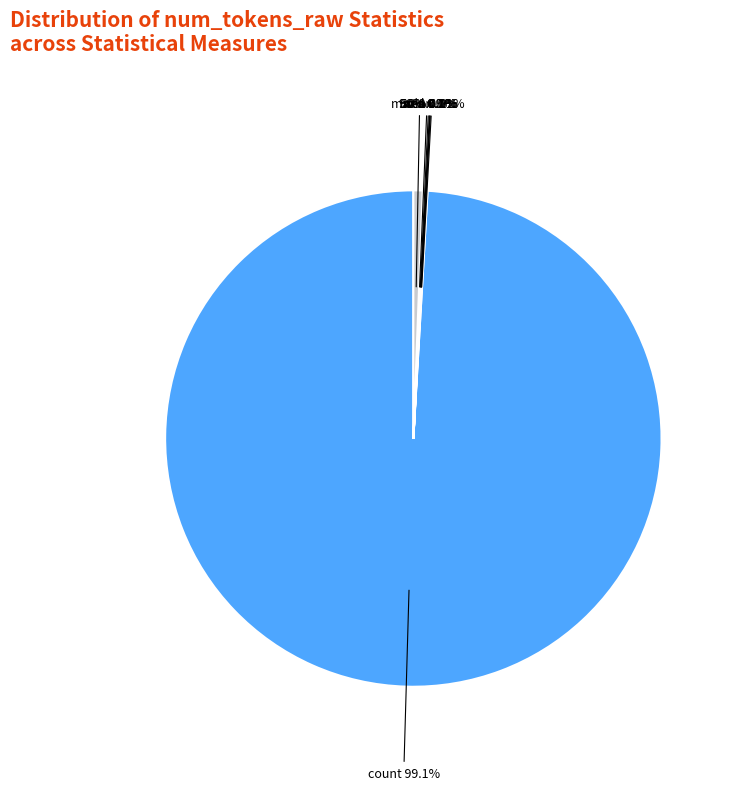

To the nearest percent, what is the average slice percentage?

12%